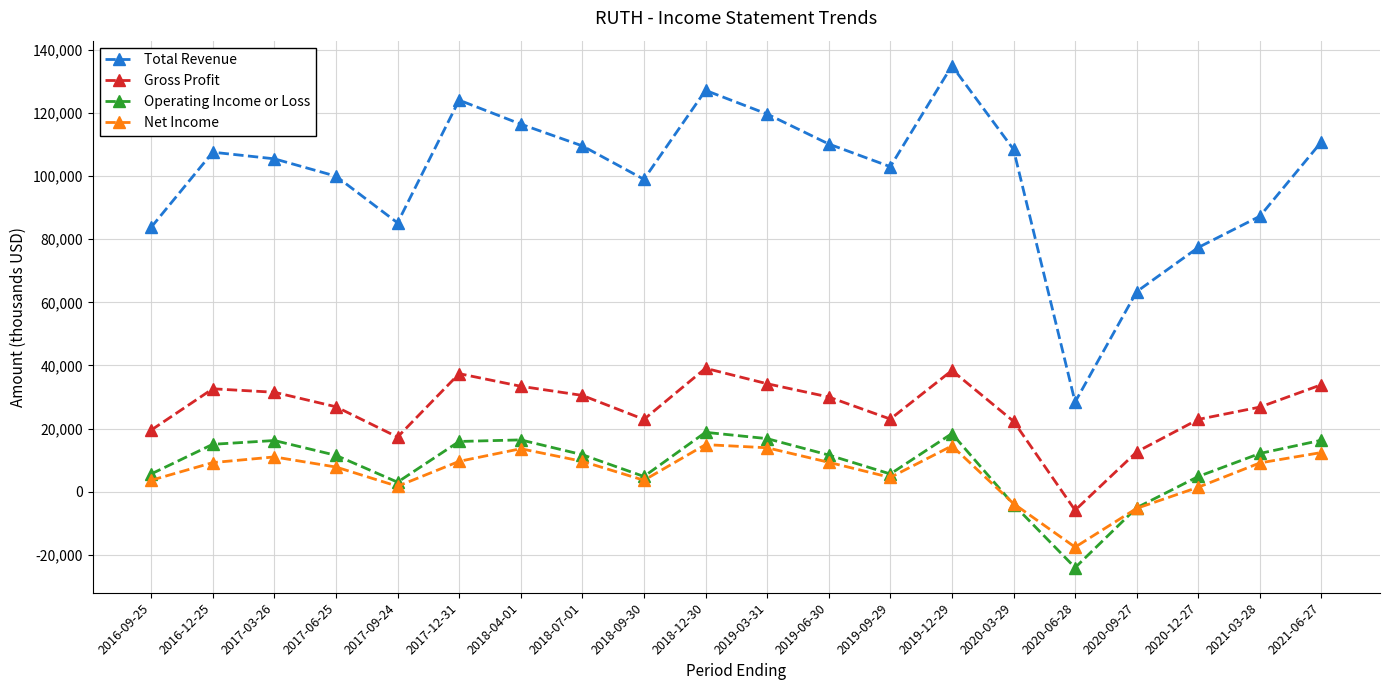

True or false: Gross Profit and Total Revenue cross at least once.

False